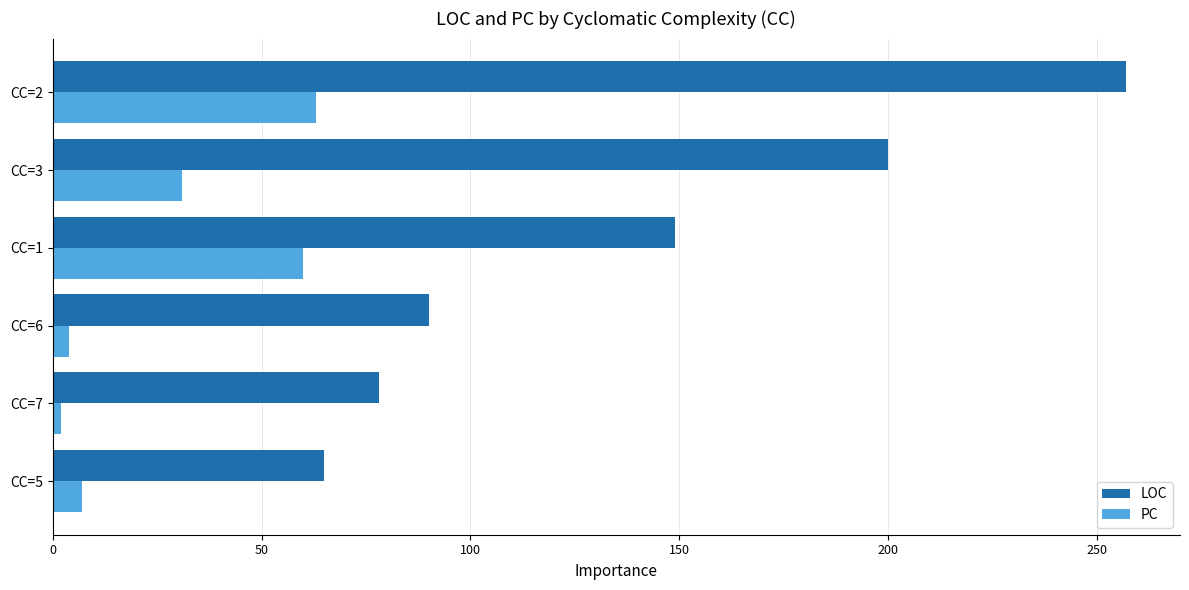

What is the difference between the second highest and second lowest values in the LOC series?

122